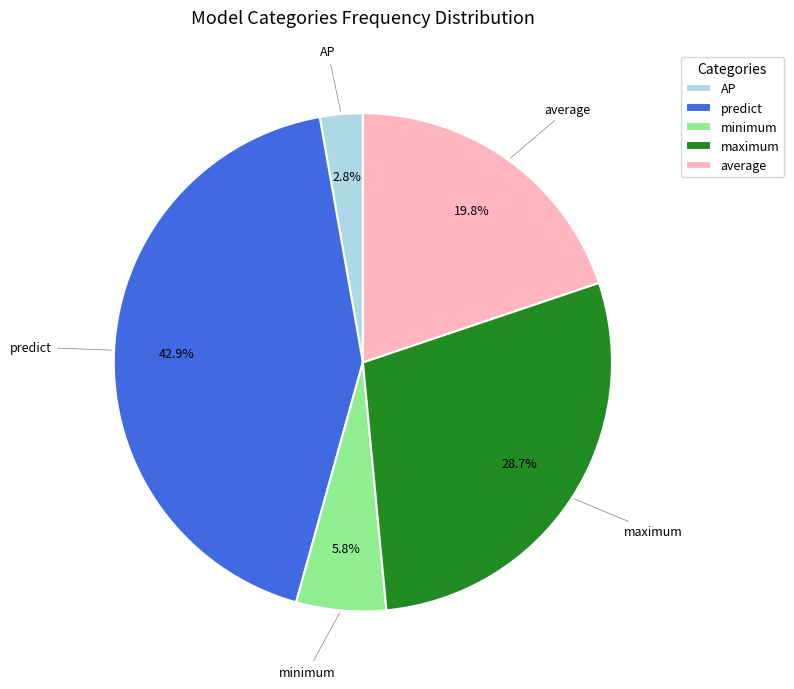

To the nearest percent, what portion does average represent?

20%